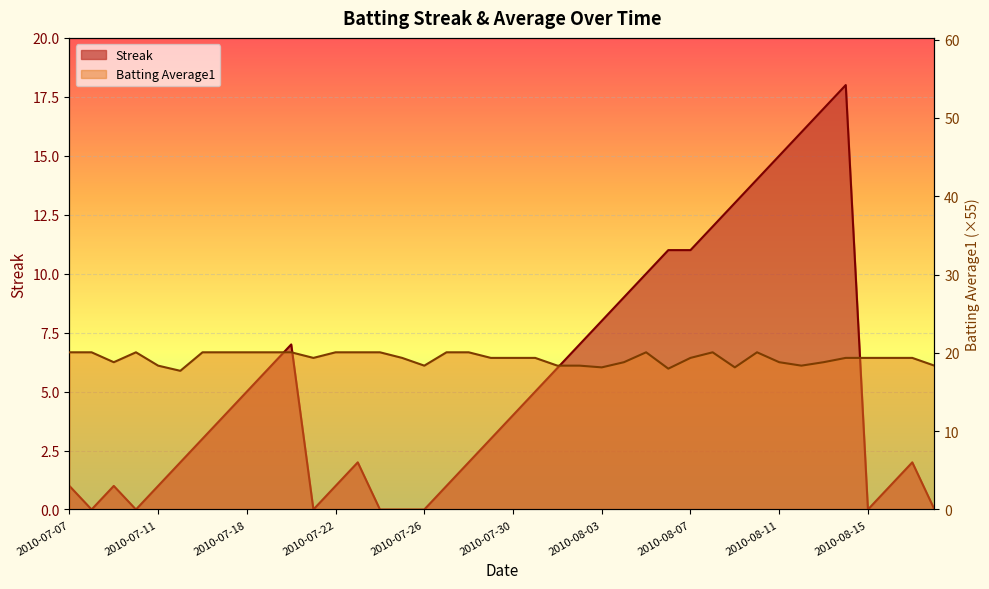

At which category is the sum across all series the highest?

2010-08-14